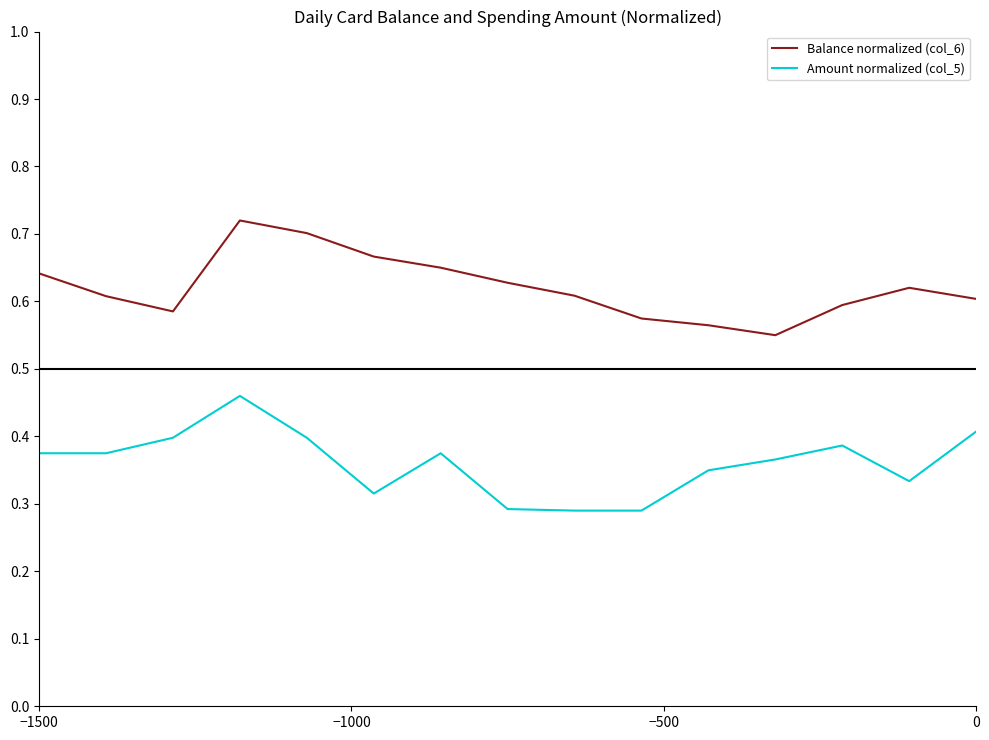

True or false: Amount normalized (col_5) and Balance normalized (col_6) intersect in this chart.

False